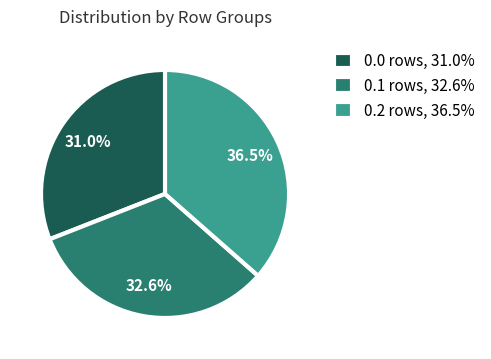

Do 0.1 rows, 32.6% and 0.2 rows, 36.5% together represent more than half of the pie?

Yes